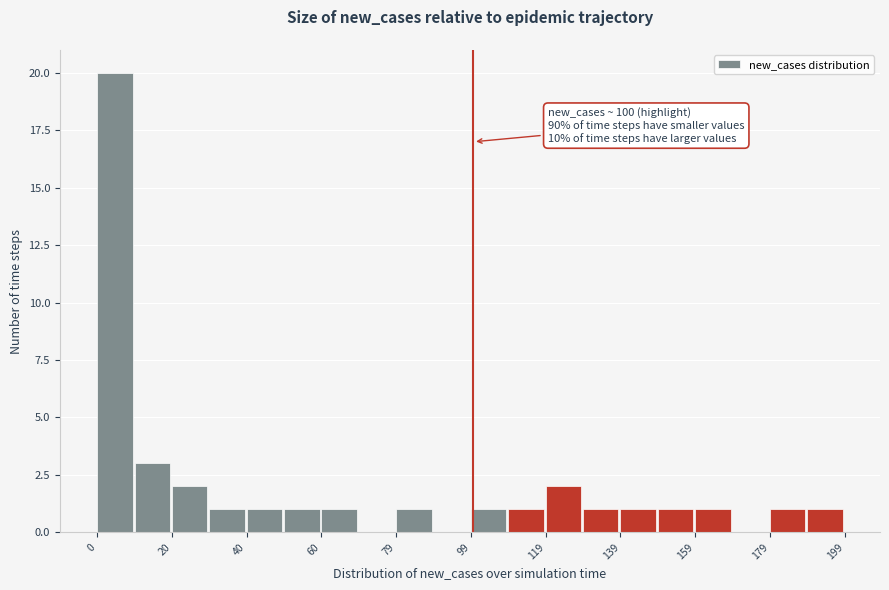

Which range on the x-axis has the tallest bar?

0 to 10